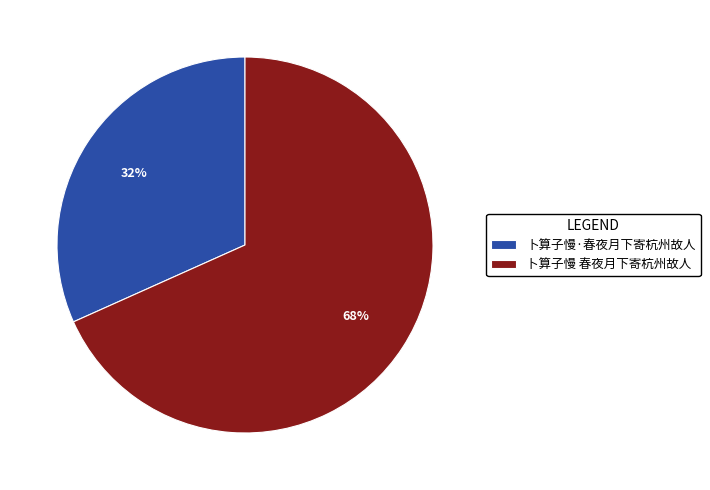

Between 卜算子慢·春夜月下寄杭州故人 and 卜算子慢 春夜月下寄杭州故人, which is larger?

卜算子慢 春夜月下寄杭州故人